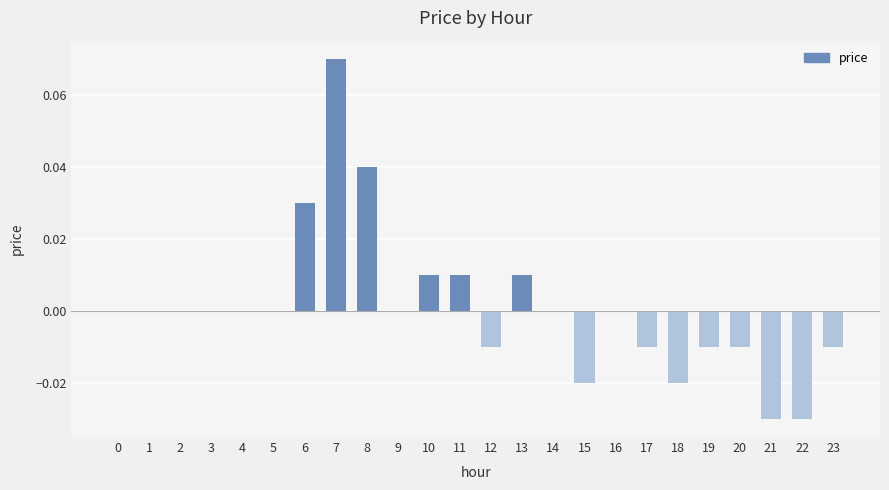

The chart shows a value of -0.0 at 22. True or false?

True